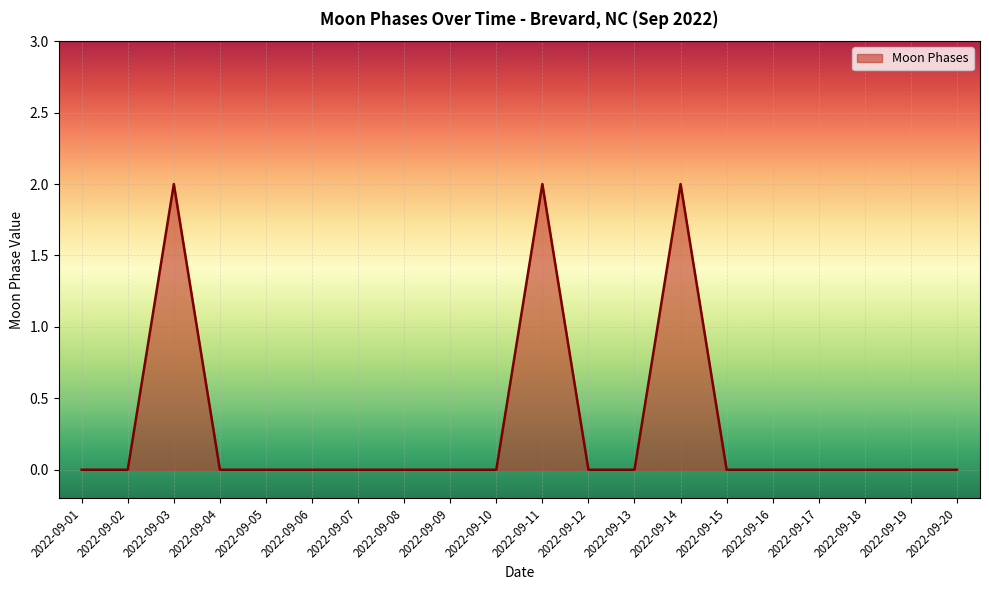

True or false: the data has more than 1 interior local peaks.

True